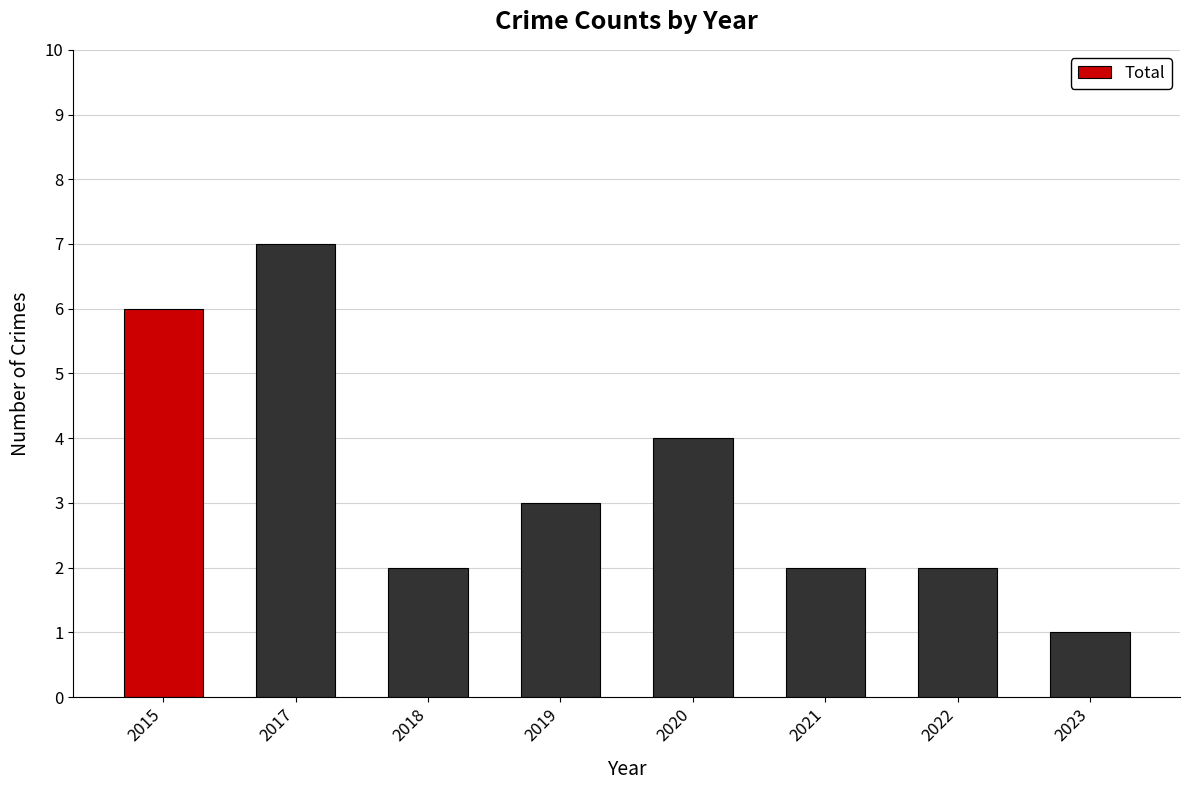

What is the difference between the maximum and second lowest values?

5